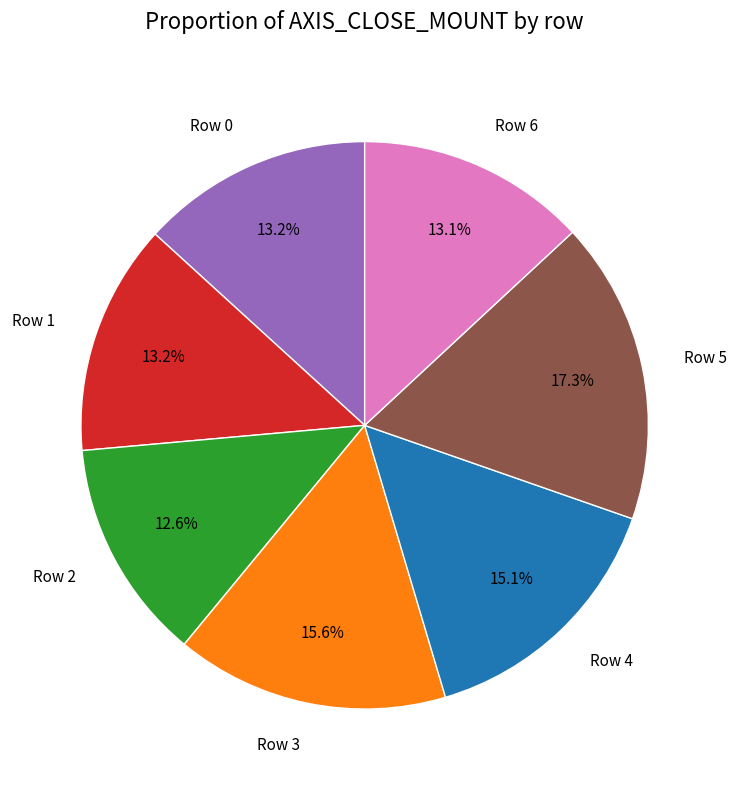

How many slices are in this pie chart?

7